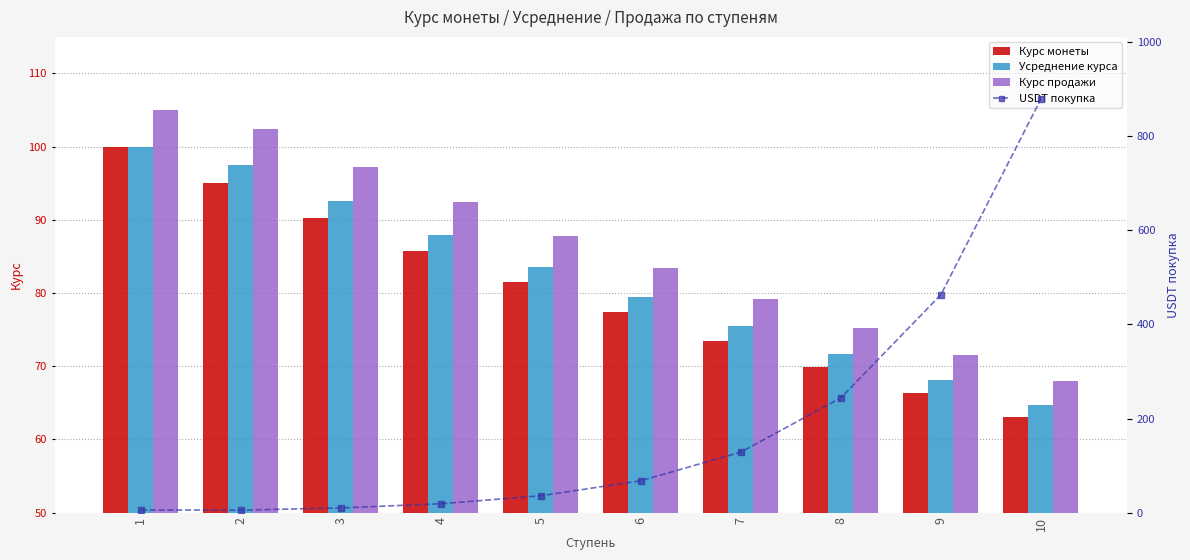

What is the total value across all series at 6?

307.9